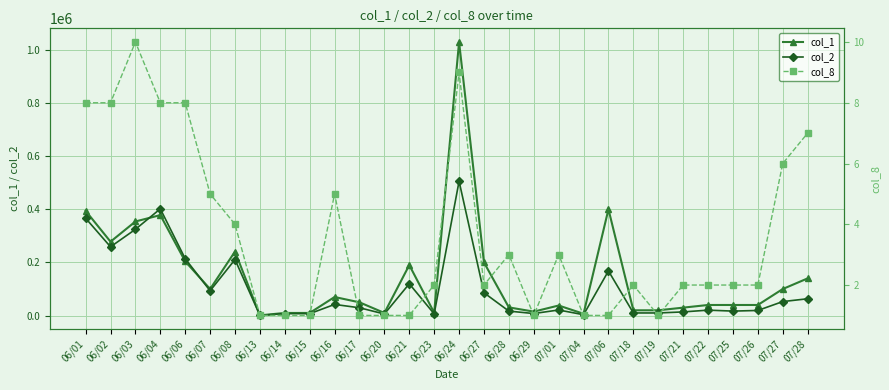

What is the average value of the col_2 series?

103479